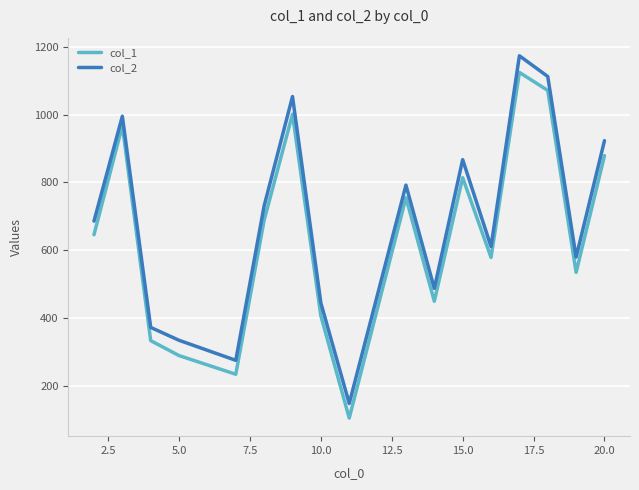

True or false: col_1 and col_2 cross at least once.

False